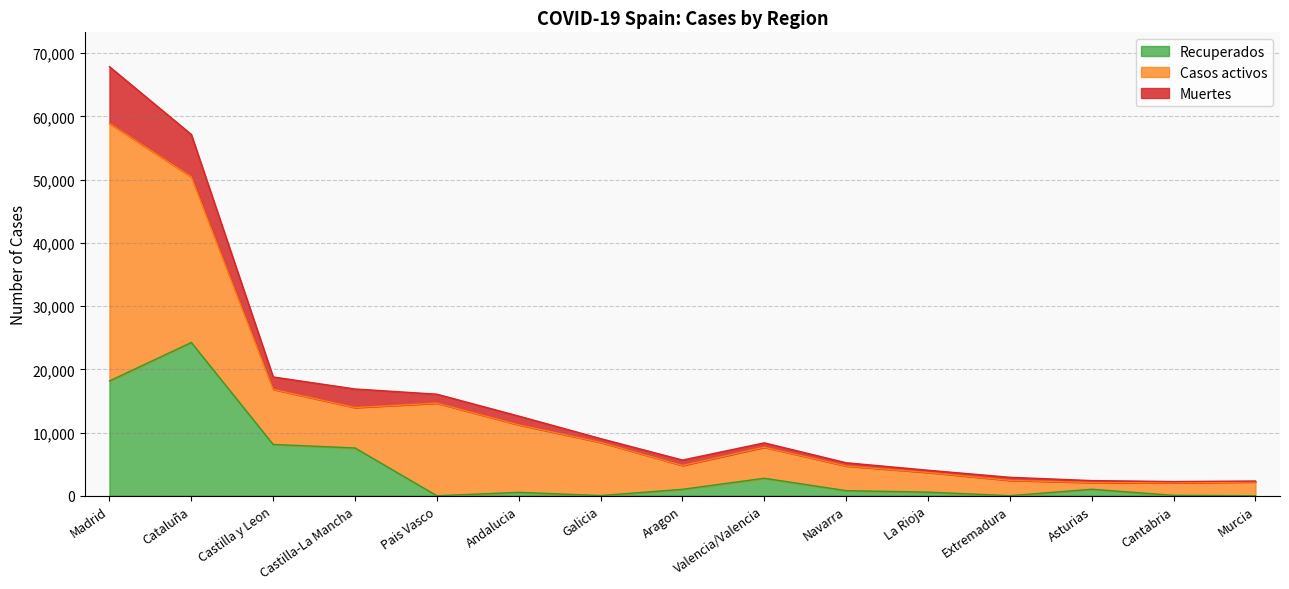

At which label does Recuperados reach its minimum?

Pais Vasco